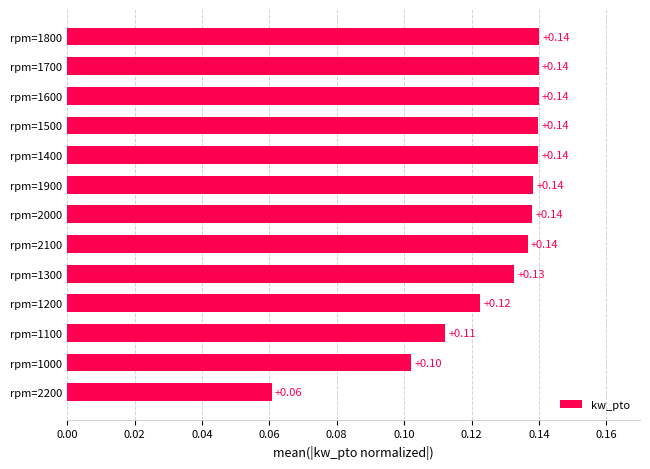

Are the bars horizontal?

Yes